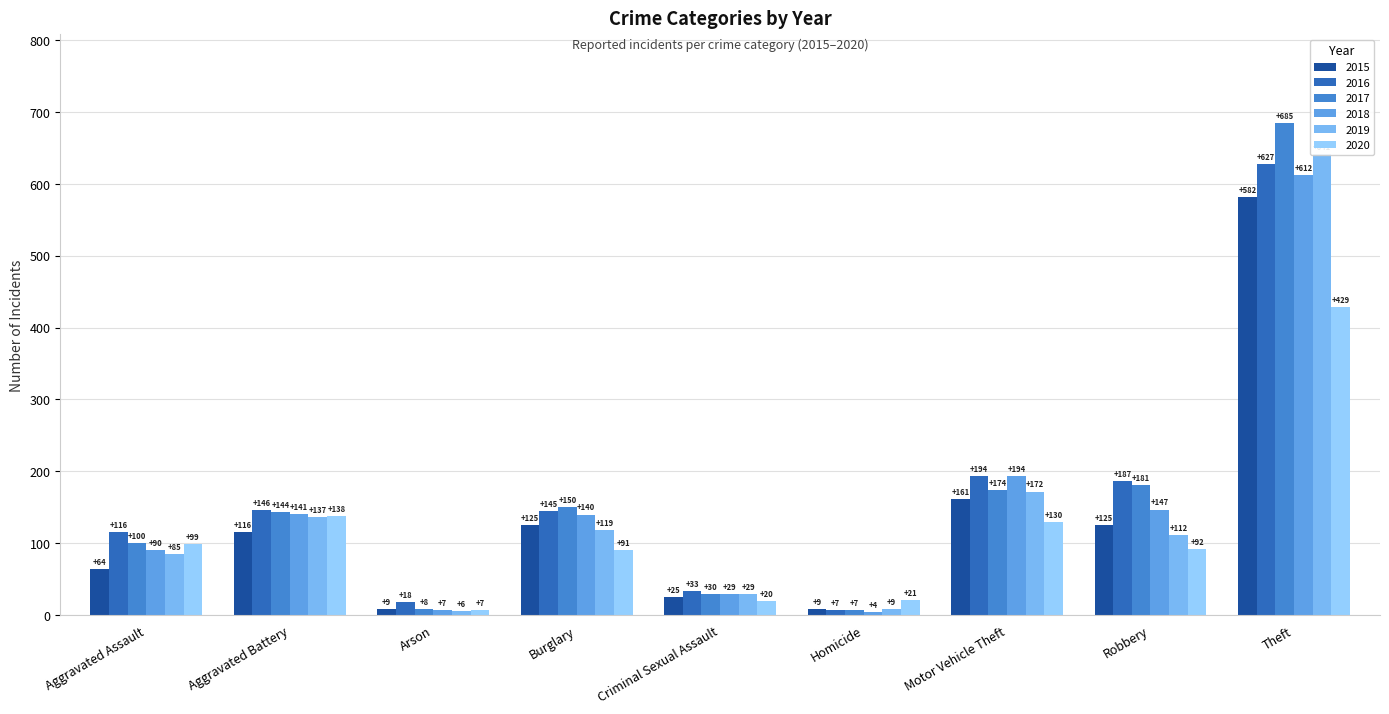

What is the value of the 2020 bar at the 3rd from the left?

7